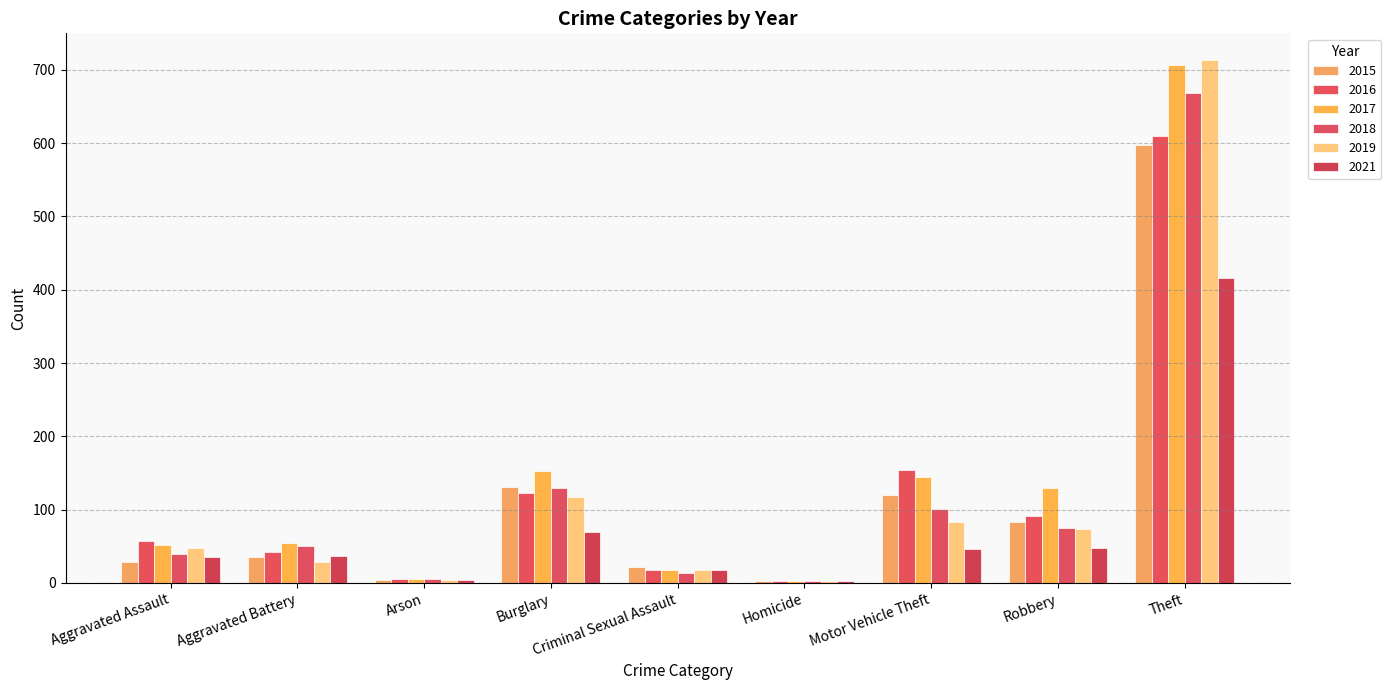

Between Aggravated Assault and Motor Vehicle Theft, which is larger?

Motor Vehicle Theft